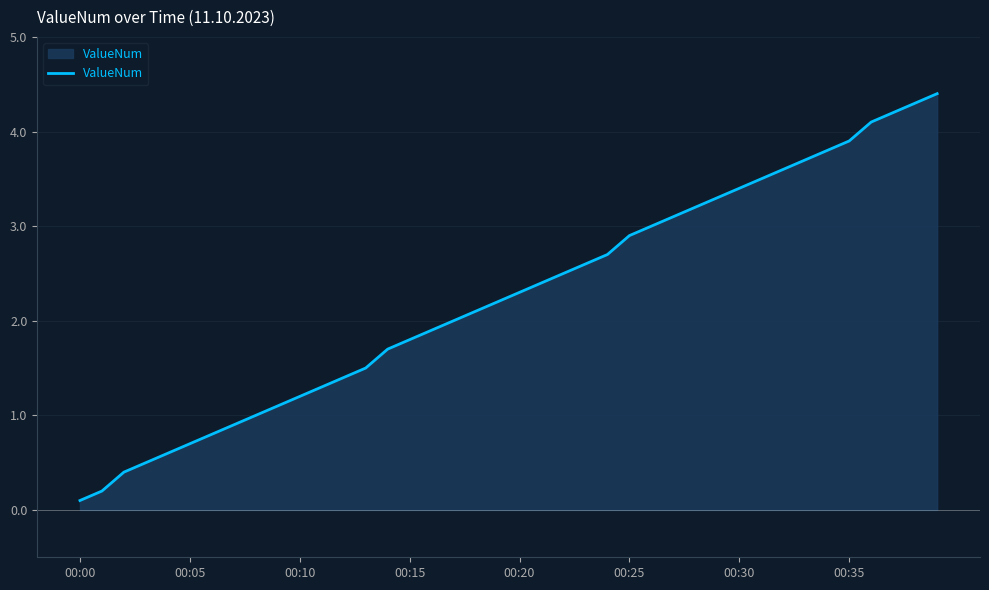

What is the greatest value displayed?

4.4